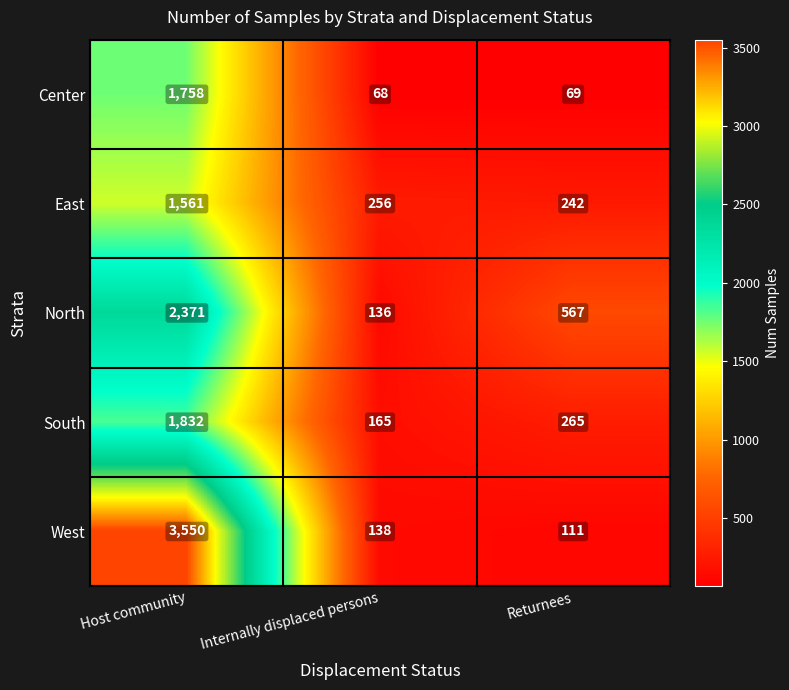

What is the sum of all East values?

2059